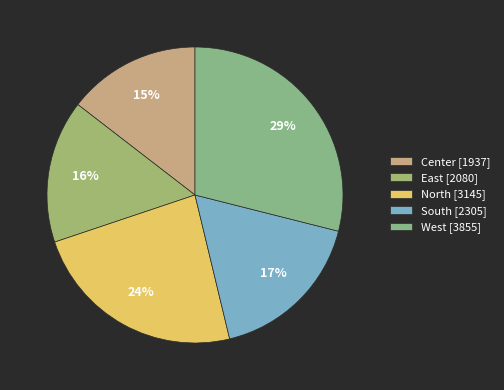

Count the number of slices in the pie.

5